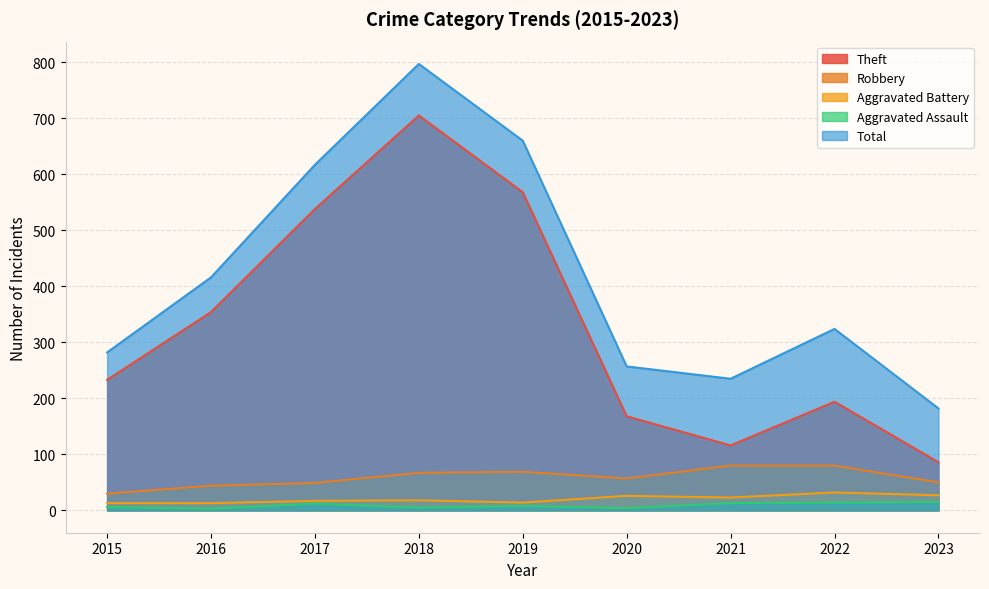

Is it true that Robbery equals 18 at 2022?

False